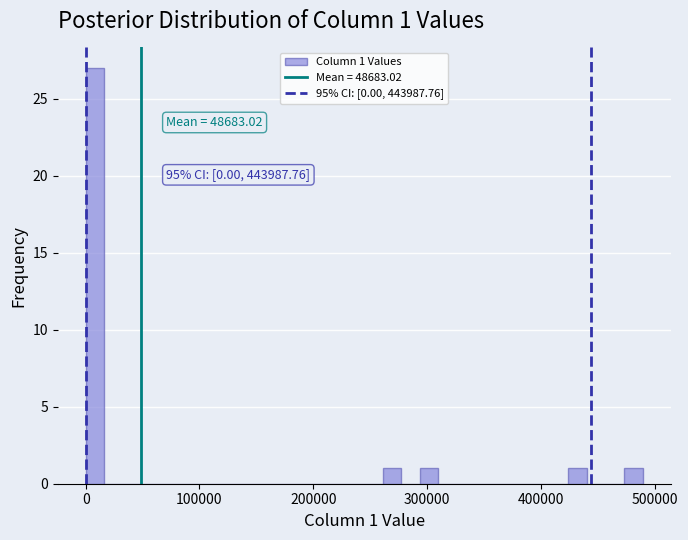

Around what value on the x-axis is the tallest bar? Give the approximate position of its centre, as read against the axis.

10000